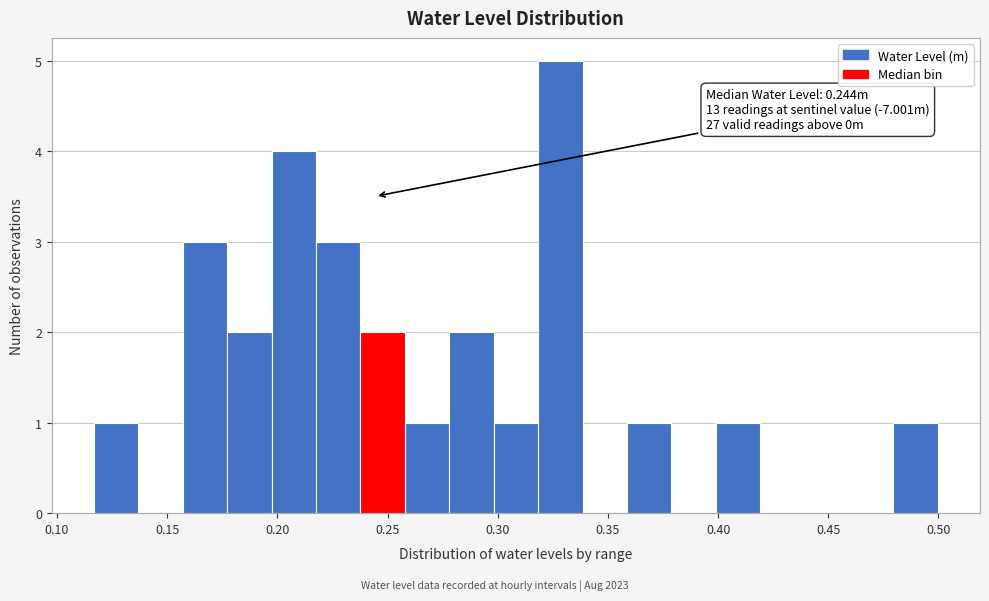

Over which range of the x-axis is the bar tallest?

0.320 to 0.340